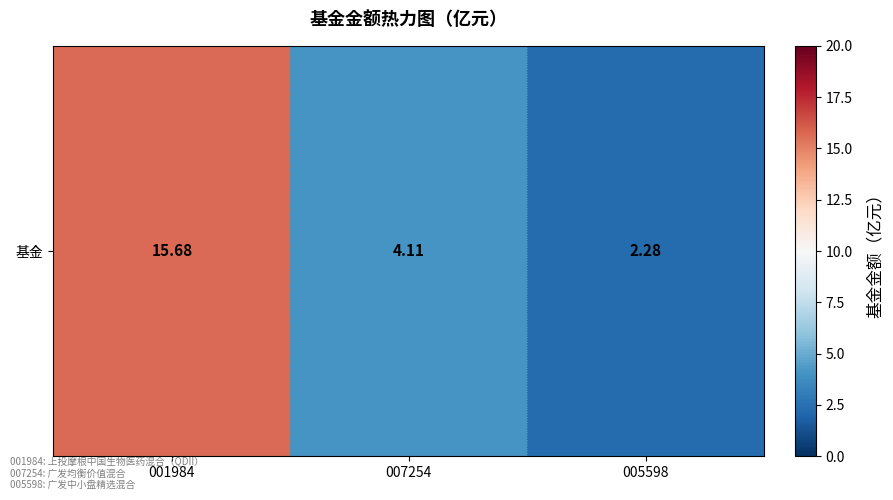

Reading right to left, what are all the values shown in this chart?

2.3	4.1	15.7